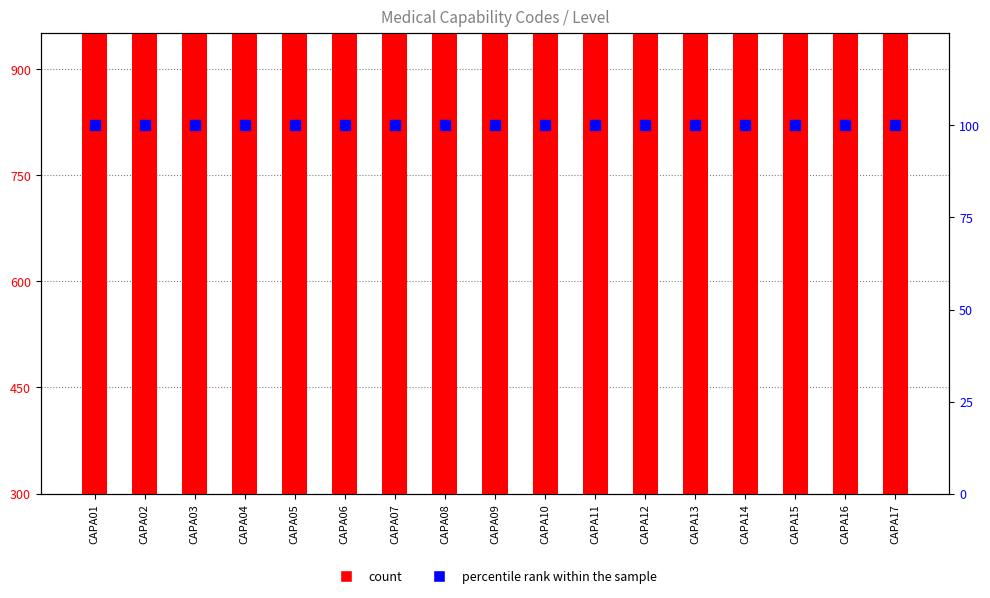

Between CAPA11 and CAPA17, which series saw the biggest shift?

count